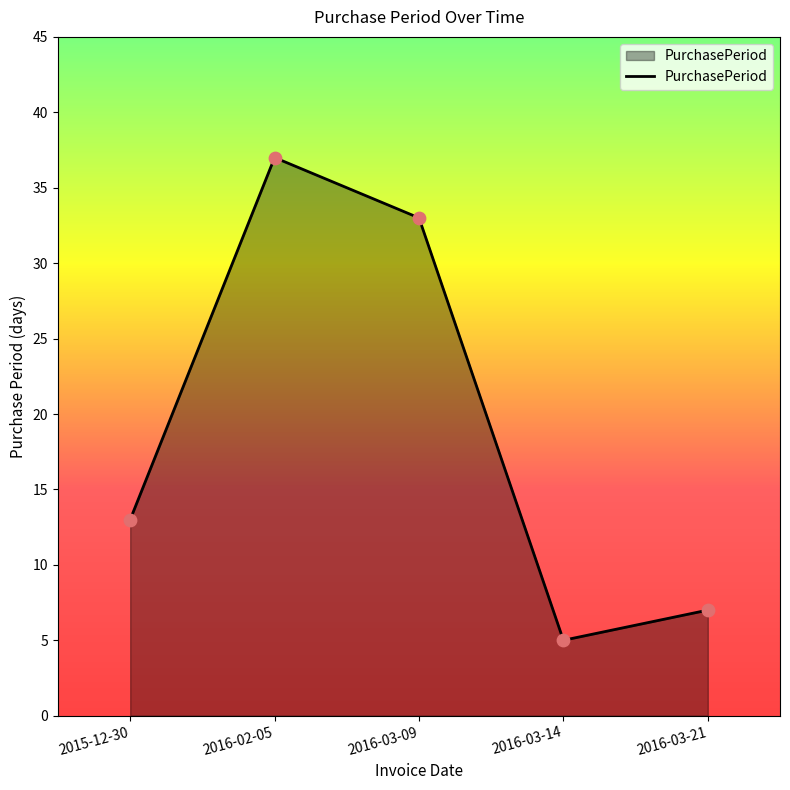

What is the ratio of the value at 2016-03-09 to the value at 2016-02-05?

0.9